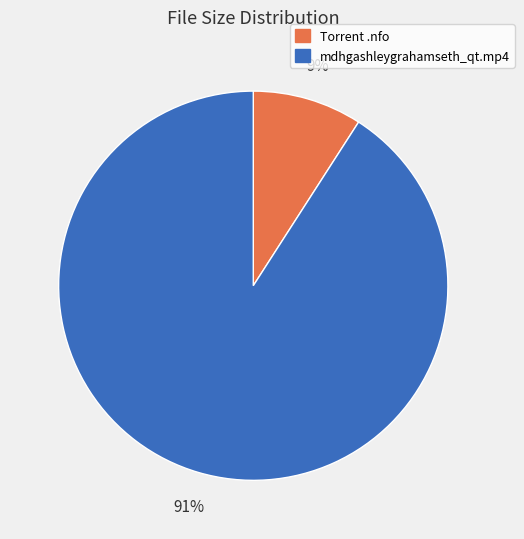

To the nearest percent, what is the average slice percentage?

50%